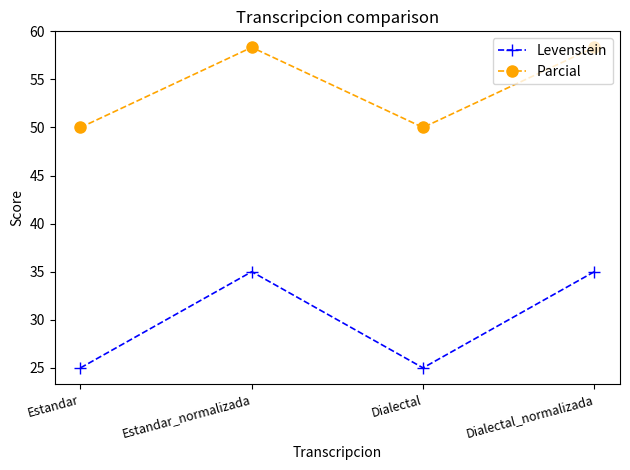

What is the total value across all series at Dialectal_normalizada?

93.3